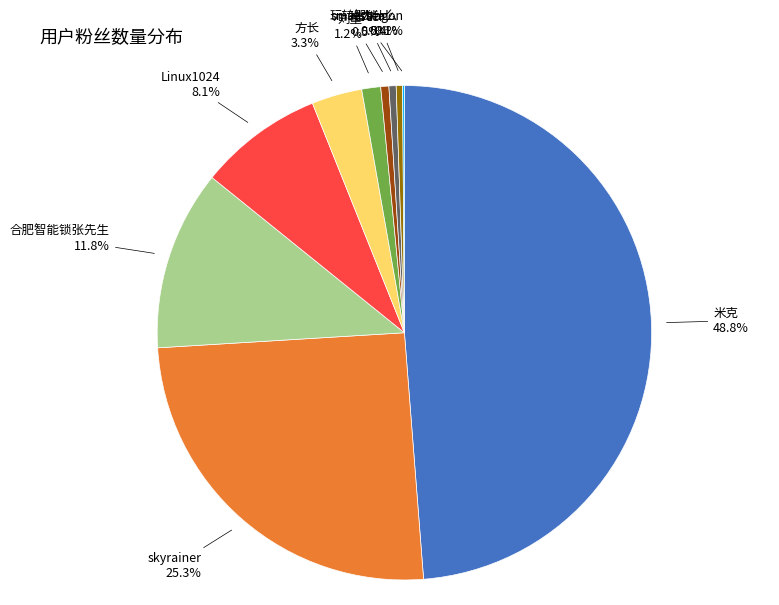

Is there a majority slice in this chart?

No